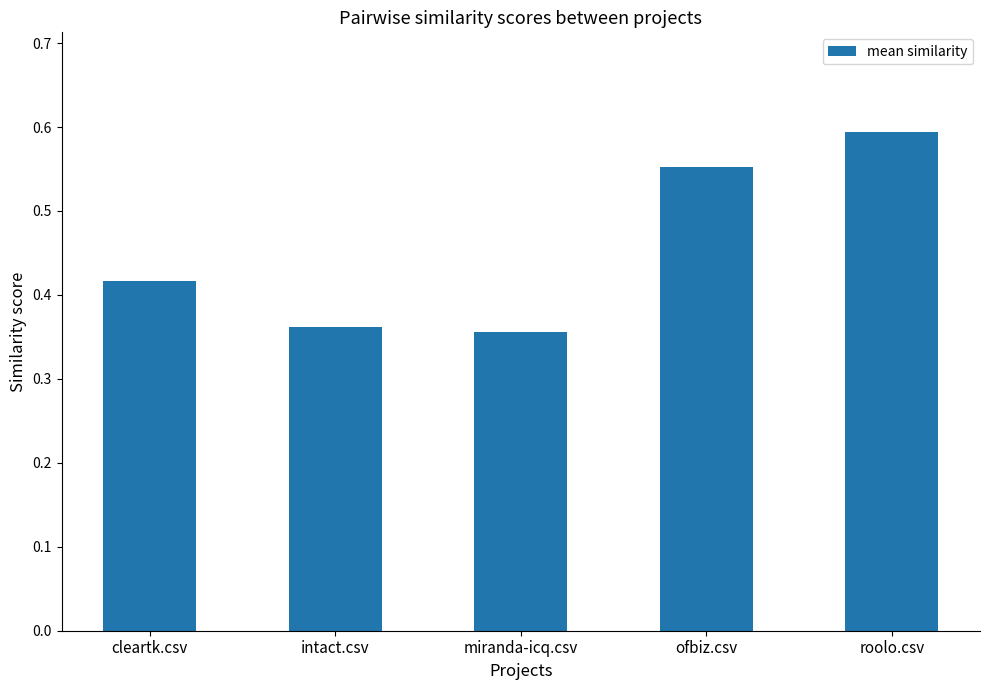

True or false: the data shows 0.6 at ofbiz.csv.

True